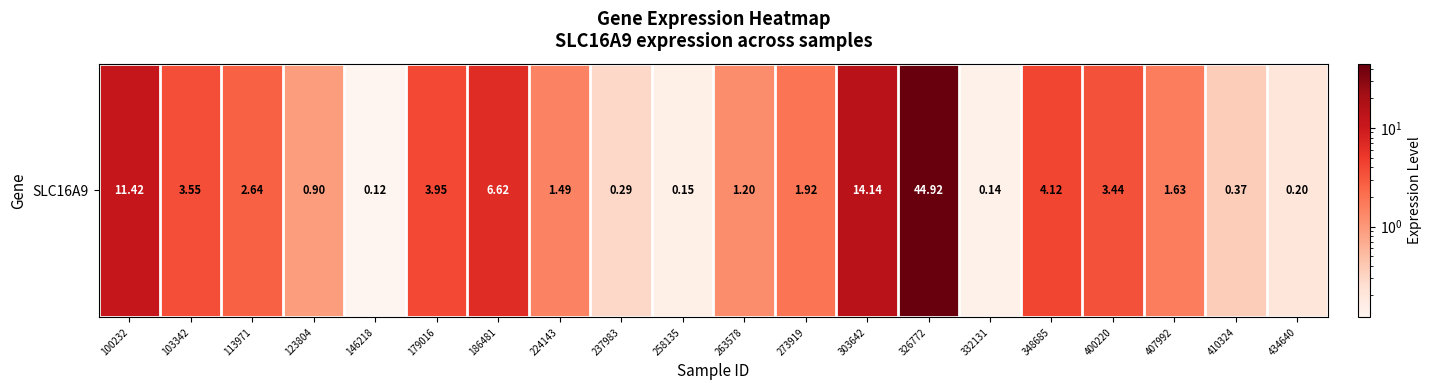

At which label does the data first exceed 1?

100232